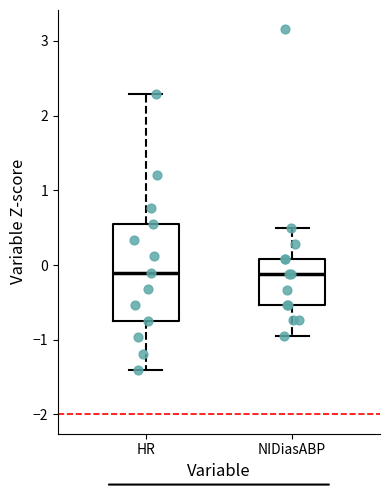

Where is the lower edge of the box for HR on the y-axis? The values are not printed on the chart, so give them approximately, as read against the axis.

-0.8